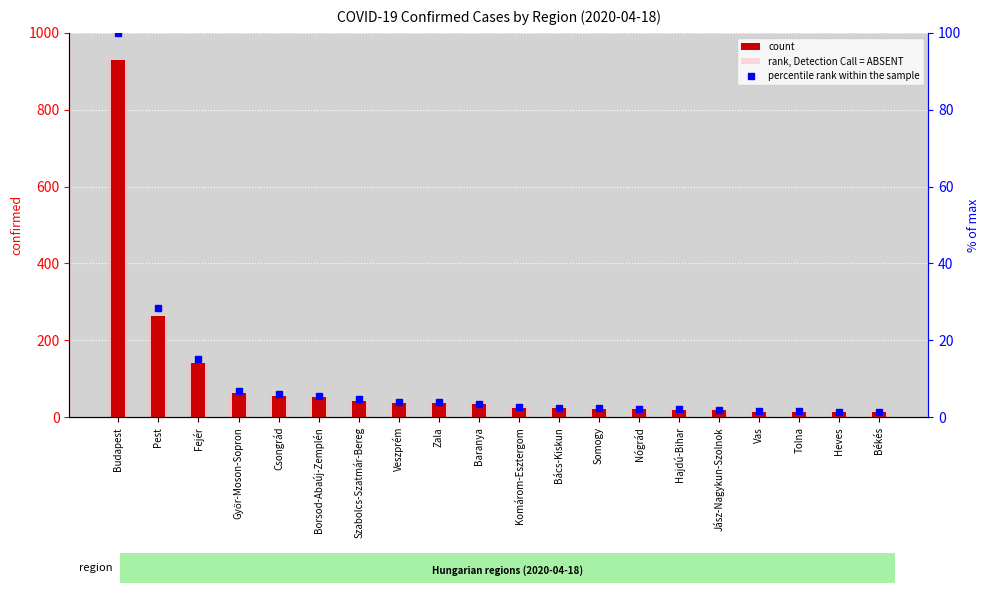

What is the greatest value displayed?

929.0